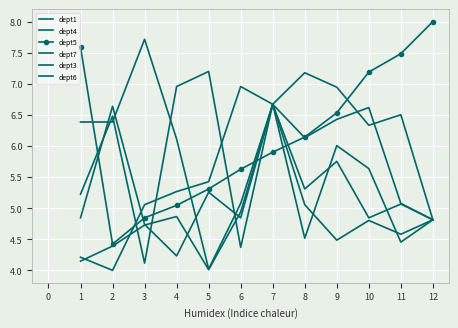

Reading left to right, list all the values displayed in this chart.

dept1: 5.2	6.5	4.1	7.0	7.2	4.4	6.7	4.5	6.0	5.6	4.5	4.8
dept4: 4.2	4.0	5.1	5.3	5.4	7.0	6.7	5.3	5.8	4.8	5.1	4.8
dept5: 7.6	4.4	4.8	5.0	5.3	5.6	5.9	6.1	6.5	7.2	7.5	8.0
dept7: 4.1	4.4	4.7	4.9	4.0	4.9	6.7	6.1	6.4	6.6	5.1	4.8
dept3: 6.4	6.4	7.7	6.1	4.0	5.1	6.7	7.2	6.9	6.3	6.5	4.8
dept6: 4.8	6.6	4.7	4.2	5.3	4.8	6.7	5.1	4.5	4.8	4.6	4.8